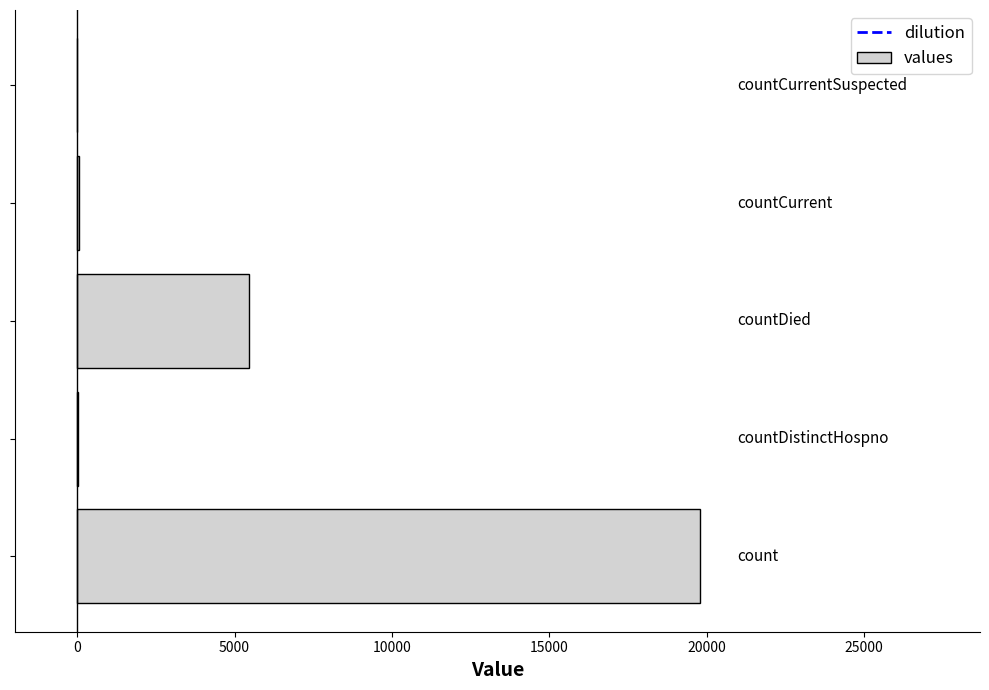

What is the maximum value shown in the chart?

19781